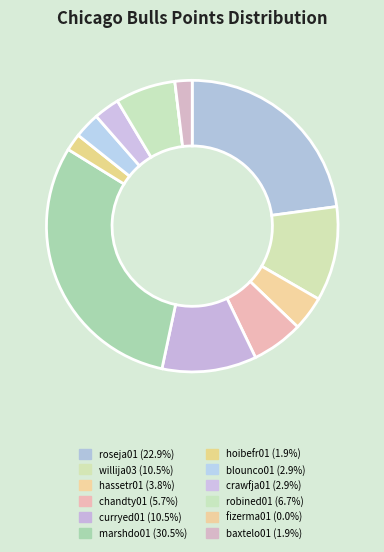

Count the number of slices in the pie.

12